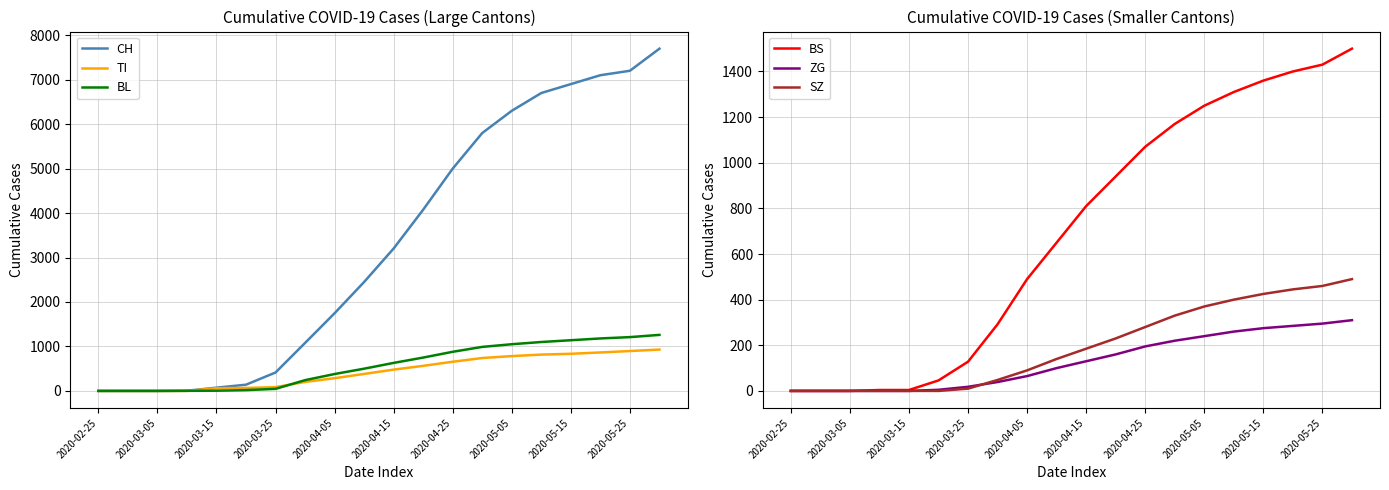

True or false: CH and BS cross at least once.

False